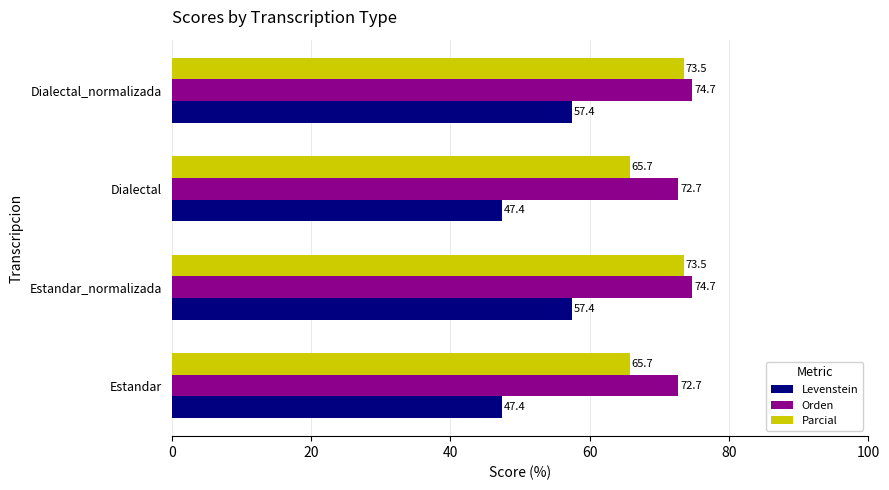

At how many categories does at least one series exceed 62?

4